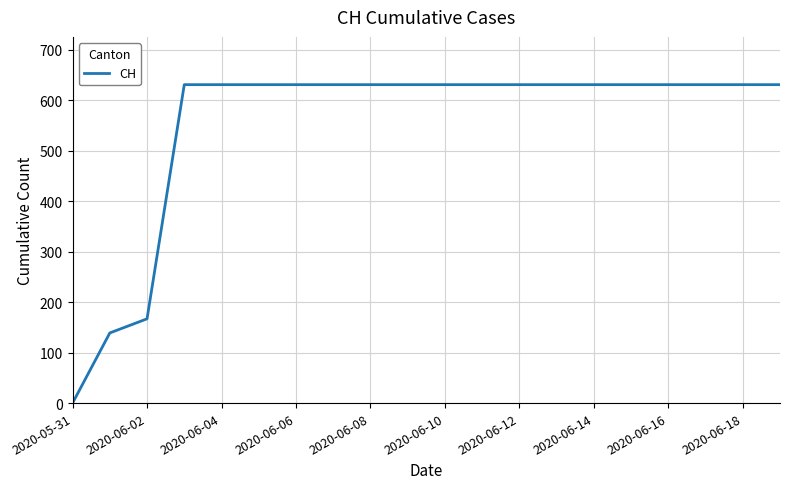

What is the difference between the maximum and minimum values?

631